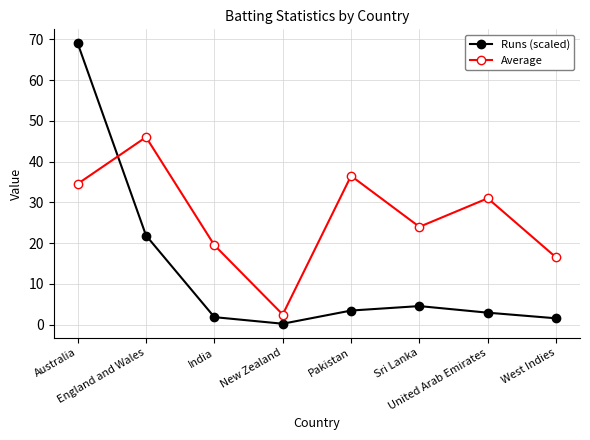

At how many categories does at least one series exceed 23?

5